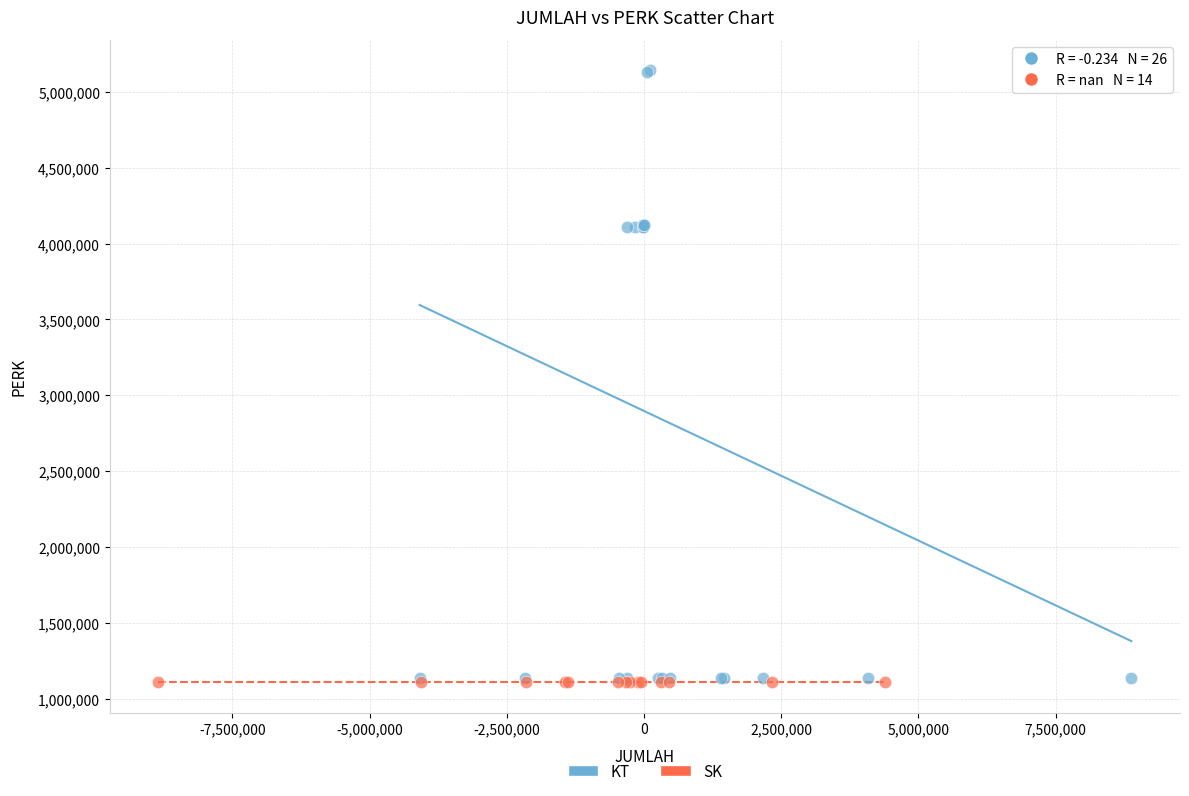

Which series contains the highest Y value?

KT